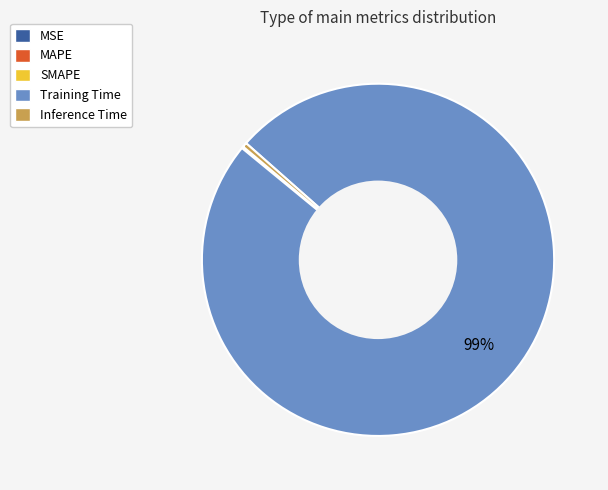

What is the largest slice in the pie chart?

Training Time